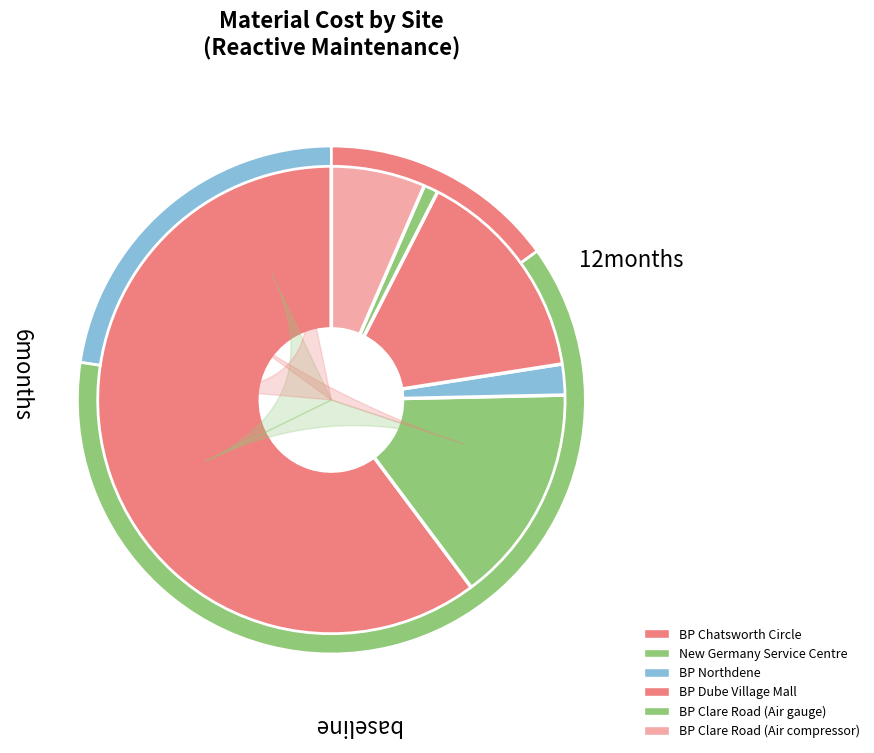

What portion of the pie excludes BP Northdene?

97.9%